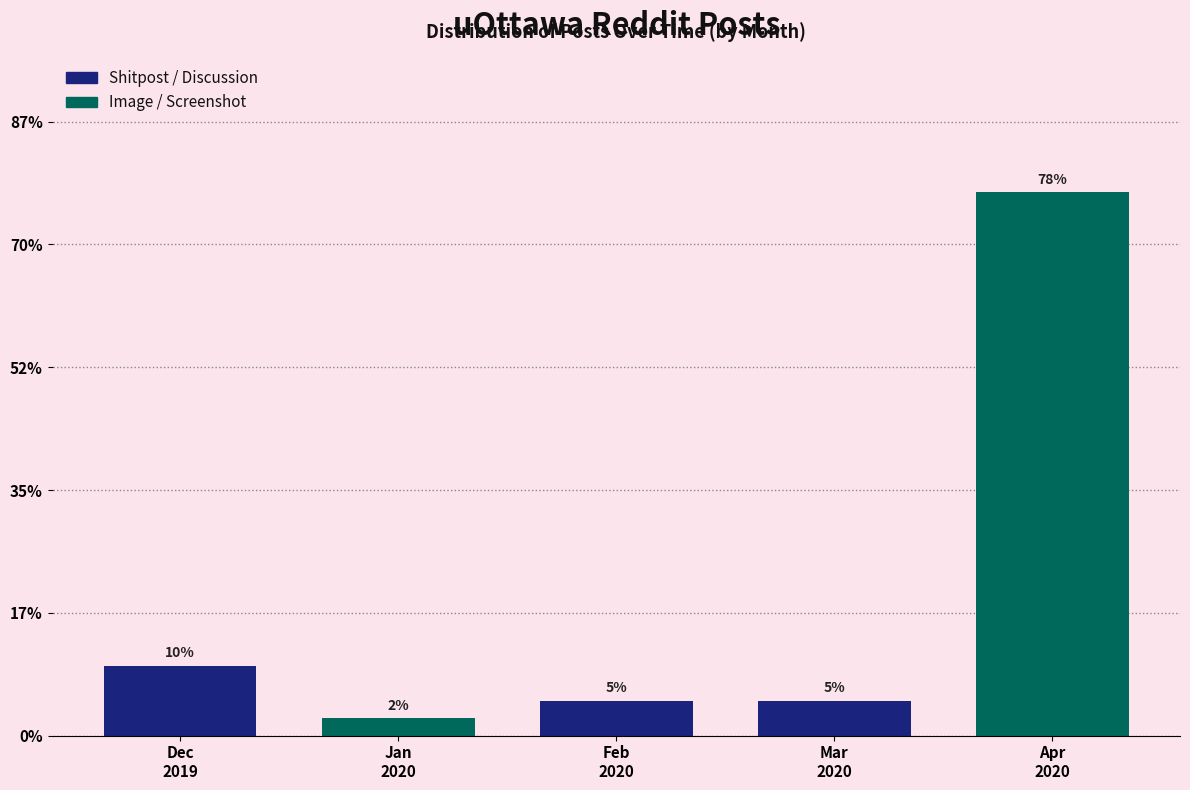

Are the bars horizontal?

No